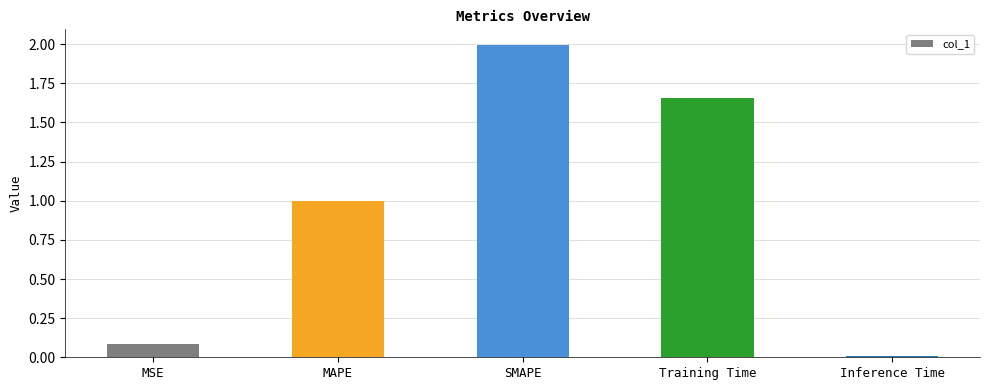

True or false: the data shows 0.0 at Inference Time.

True